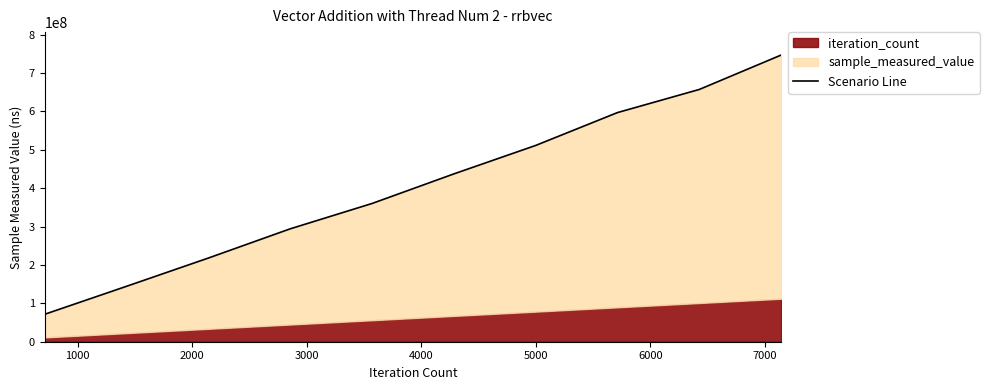

How many values exceed 437094337?

4